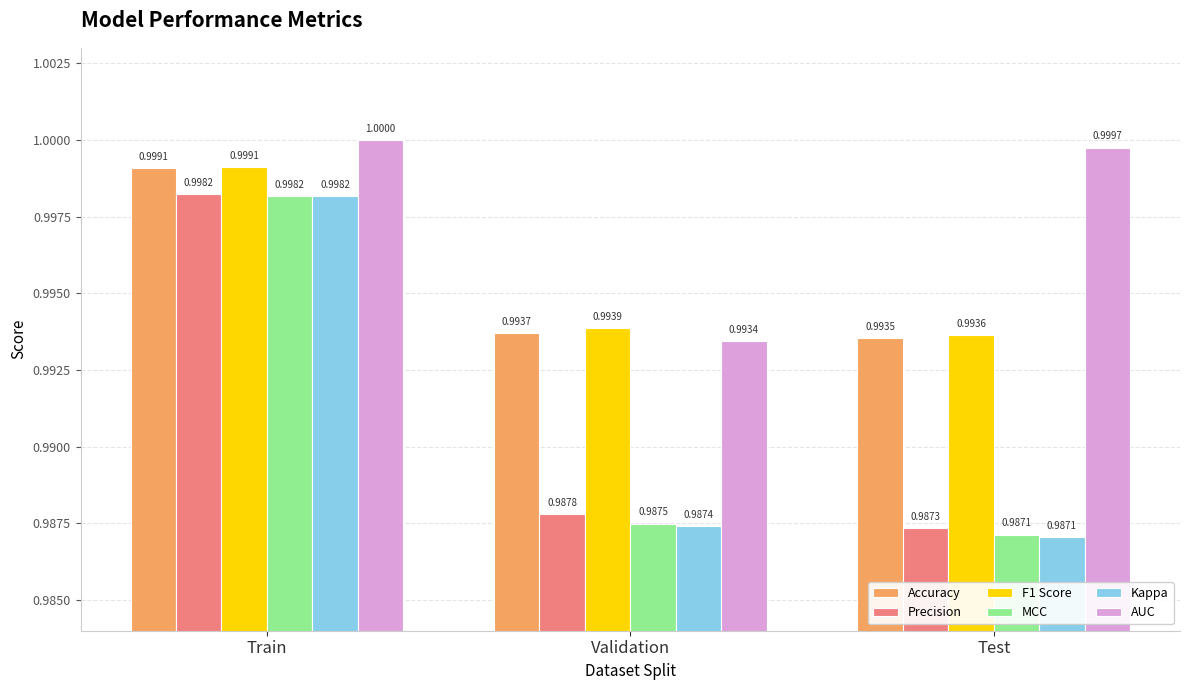

The value of MCC at Test is 0.6. True or false?

False